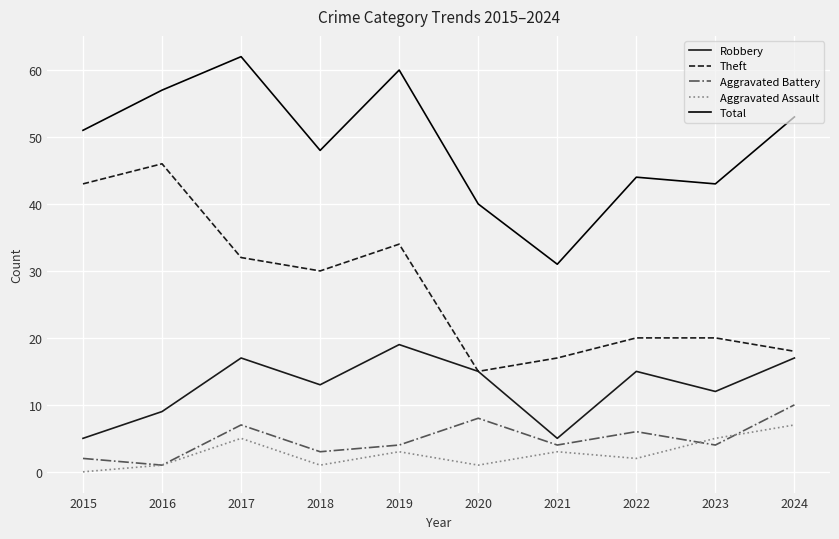

What is the difference between the maximum and minimum values in the Theft series?

31